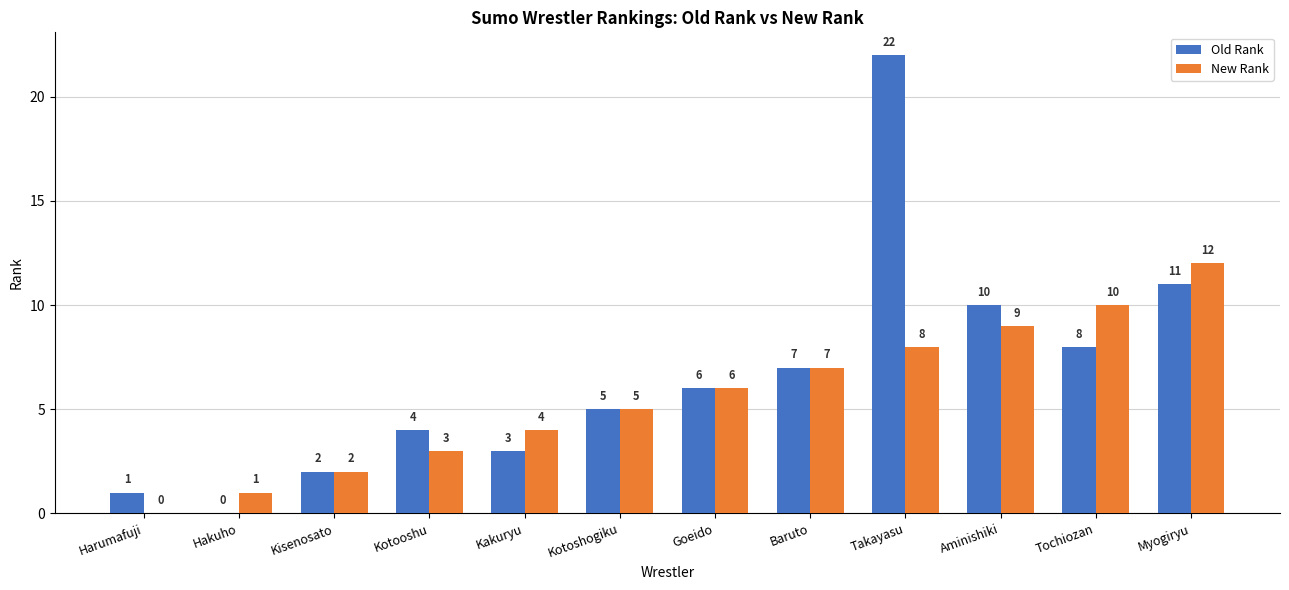

Which category has the highest value in the Old Rank series?

Takayasu